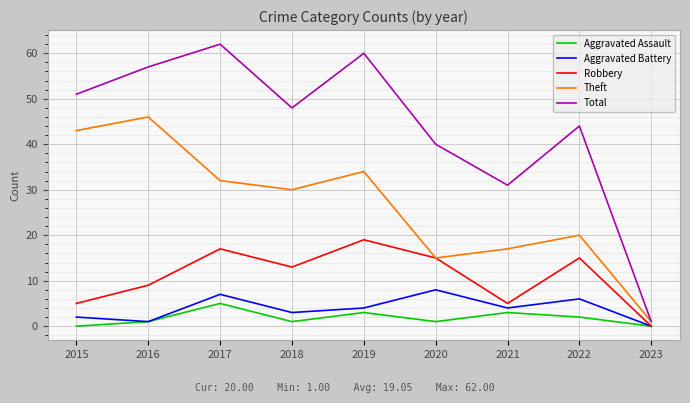

In Total, how many points are lower than both neighbors (excluding endpoints)?

2